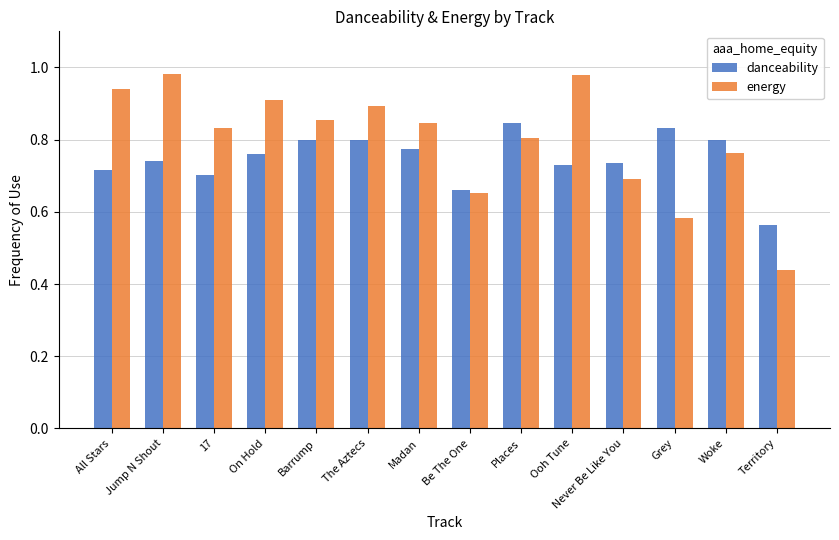

Which label corresponds to the smallest value in the chart?

Territory